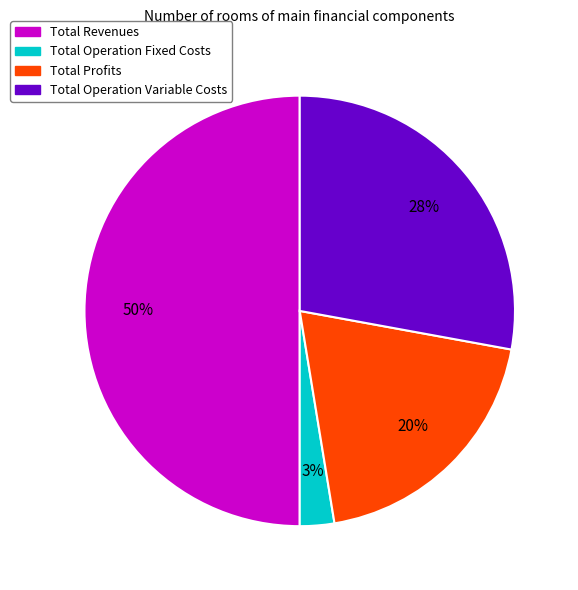

To the nearest percent, what is the average slice percentage?

25%